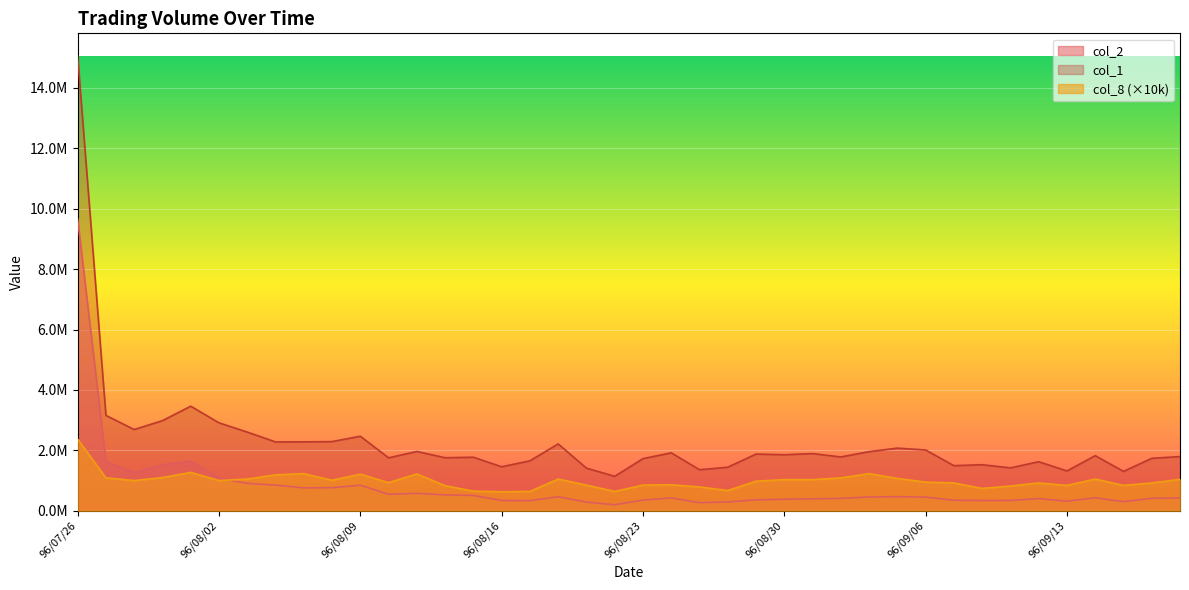

Read the col_8 value at 96/08/16.

630000